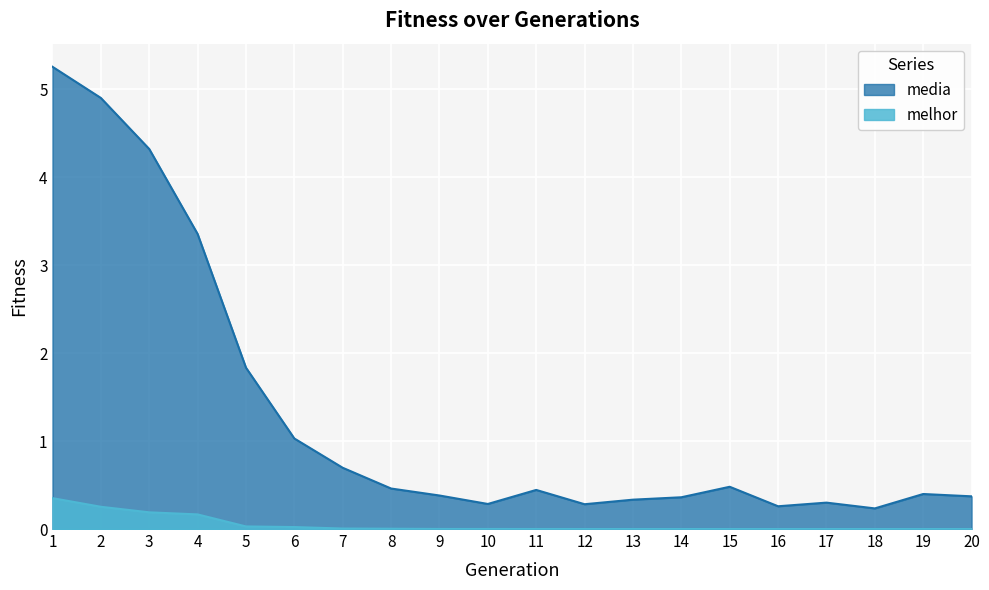

At 1, list the series in order from largest to smallest.

media, melhor